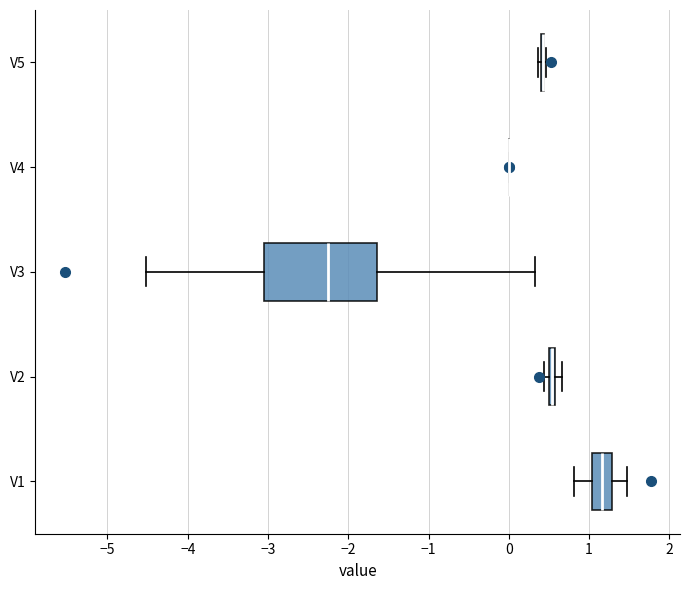

Which box is the widest, from its left edge to its right edge?

V3